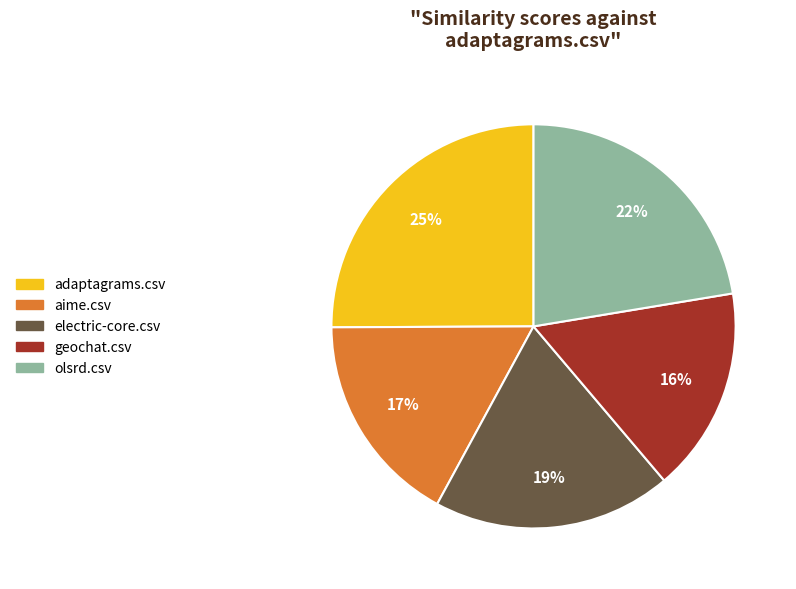

Count the number of slices in the pie.

5